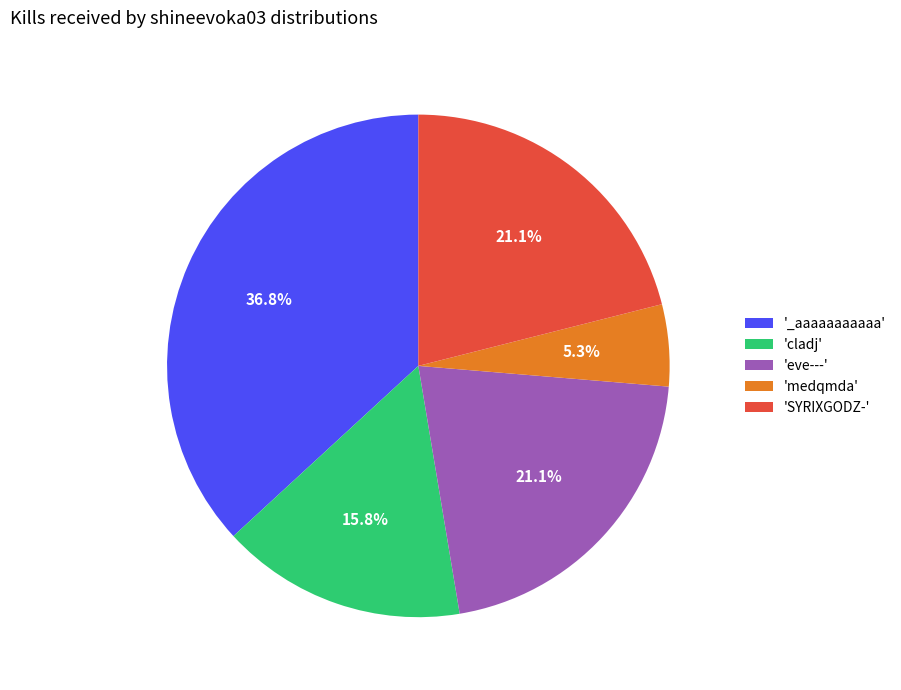

Combined, do 'cladj' and 'eve---' account for over 50%?

No